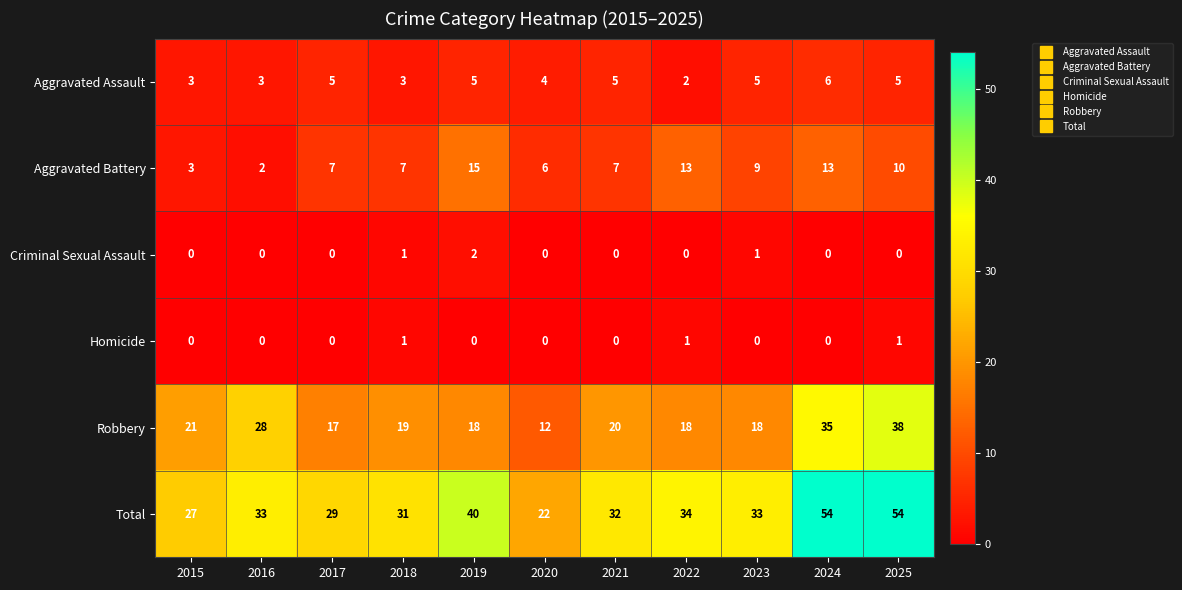

What is the sum of the Aggravated Assault values at 2024 and 2015?

9